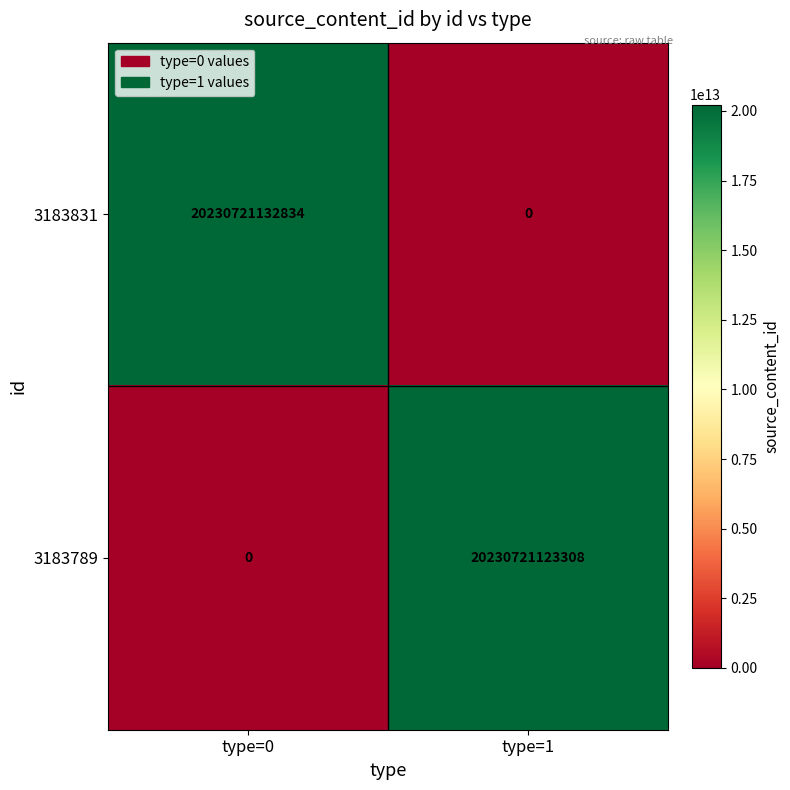

What is the average value of the 3183789 series?

10115360561654